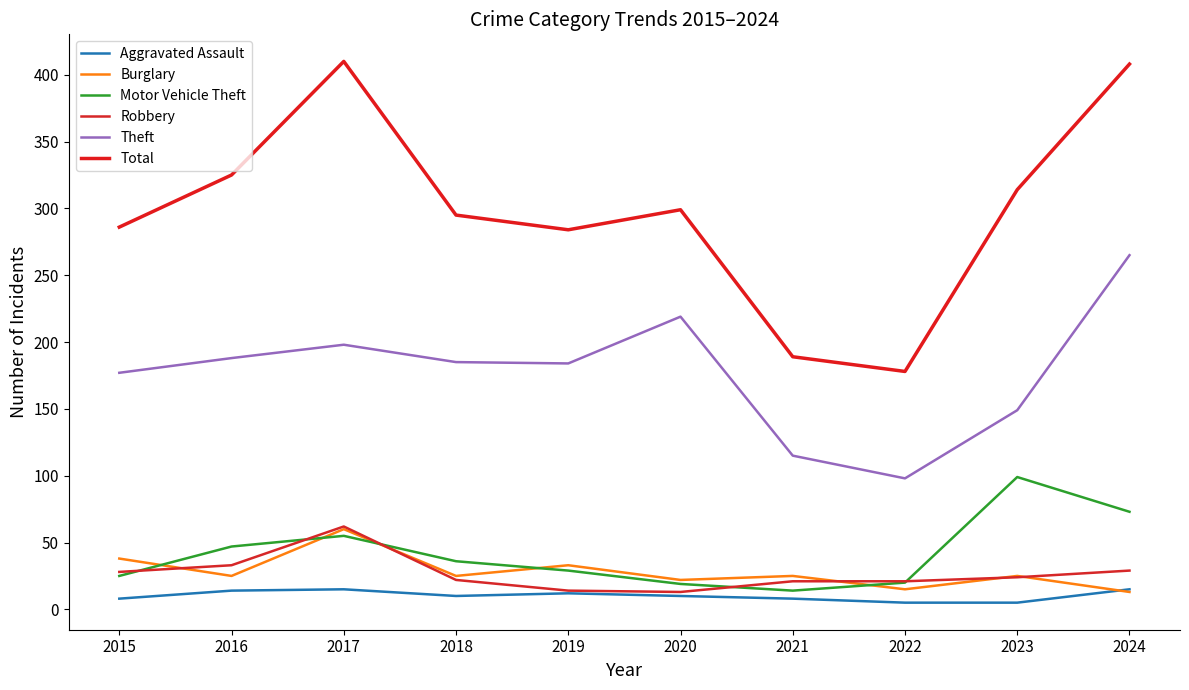

Between 2024 and 2023, which is larger?

2024